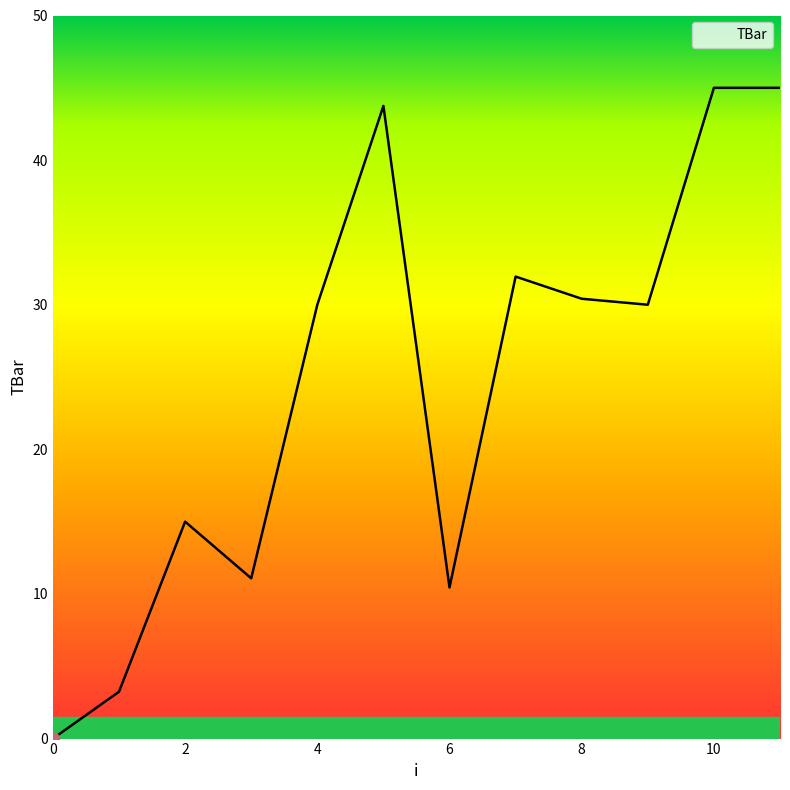

What is the greatest value displayed?

45.0